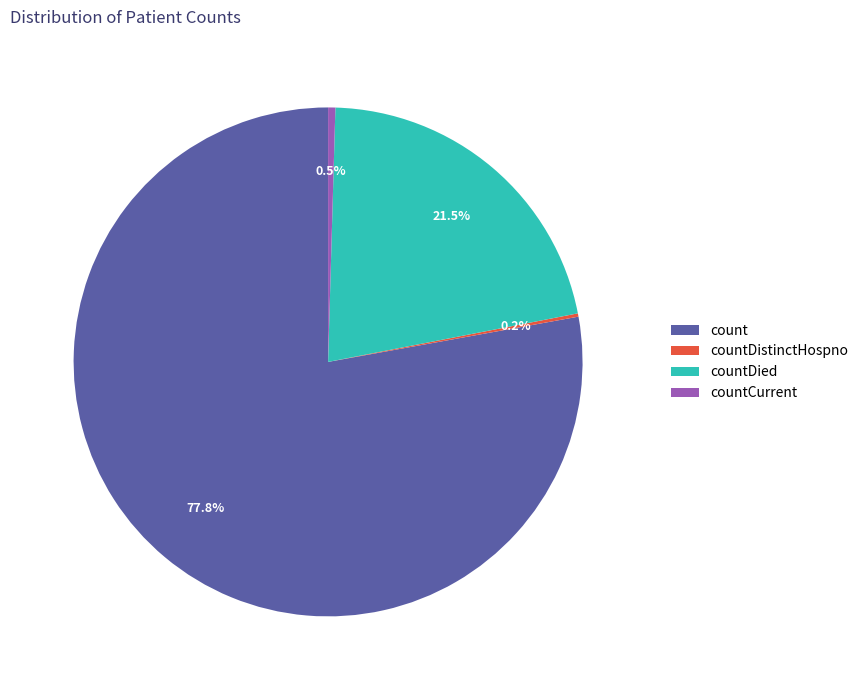

True or false: countCurrent accounts for 0% of the total.

True